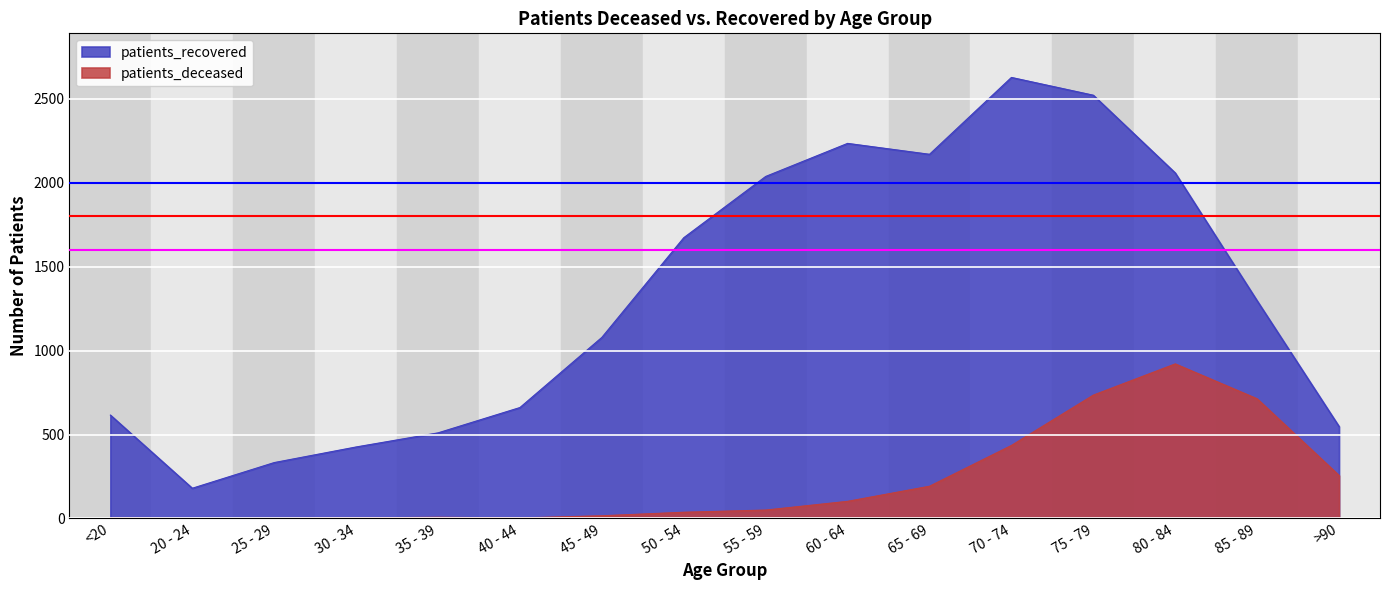

Where does the patients_recovered series first go above 1297?

50 - 54